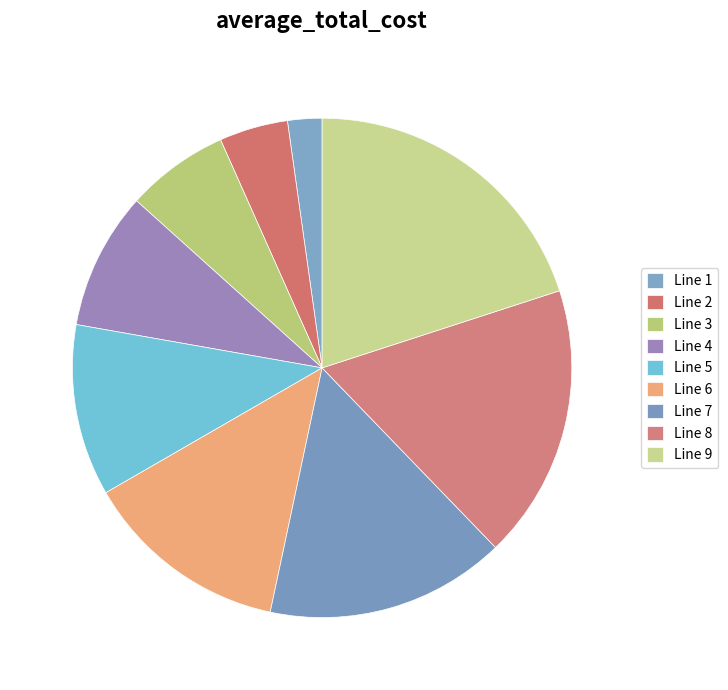

Is there a majority slice in this chart?

No